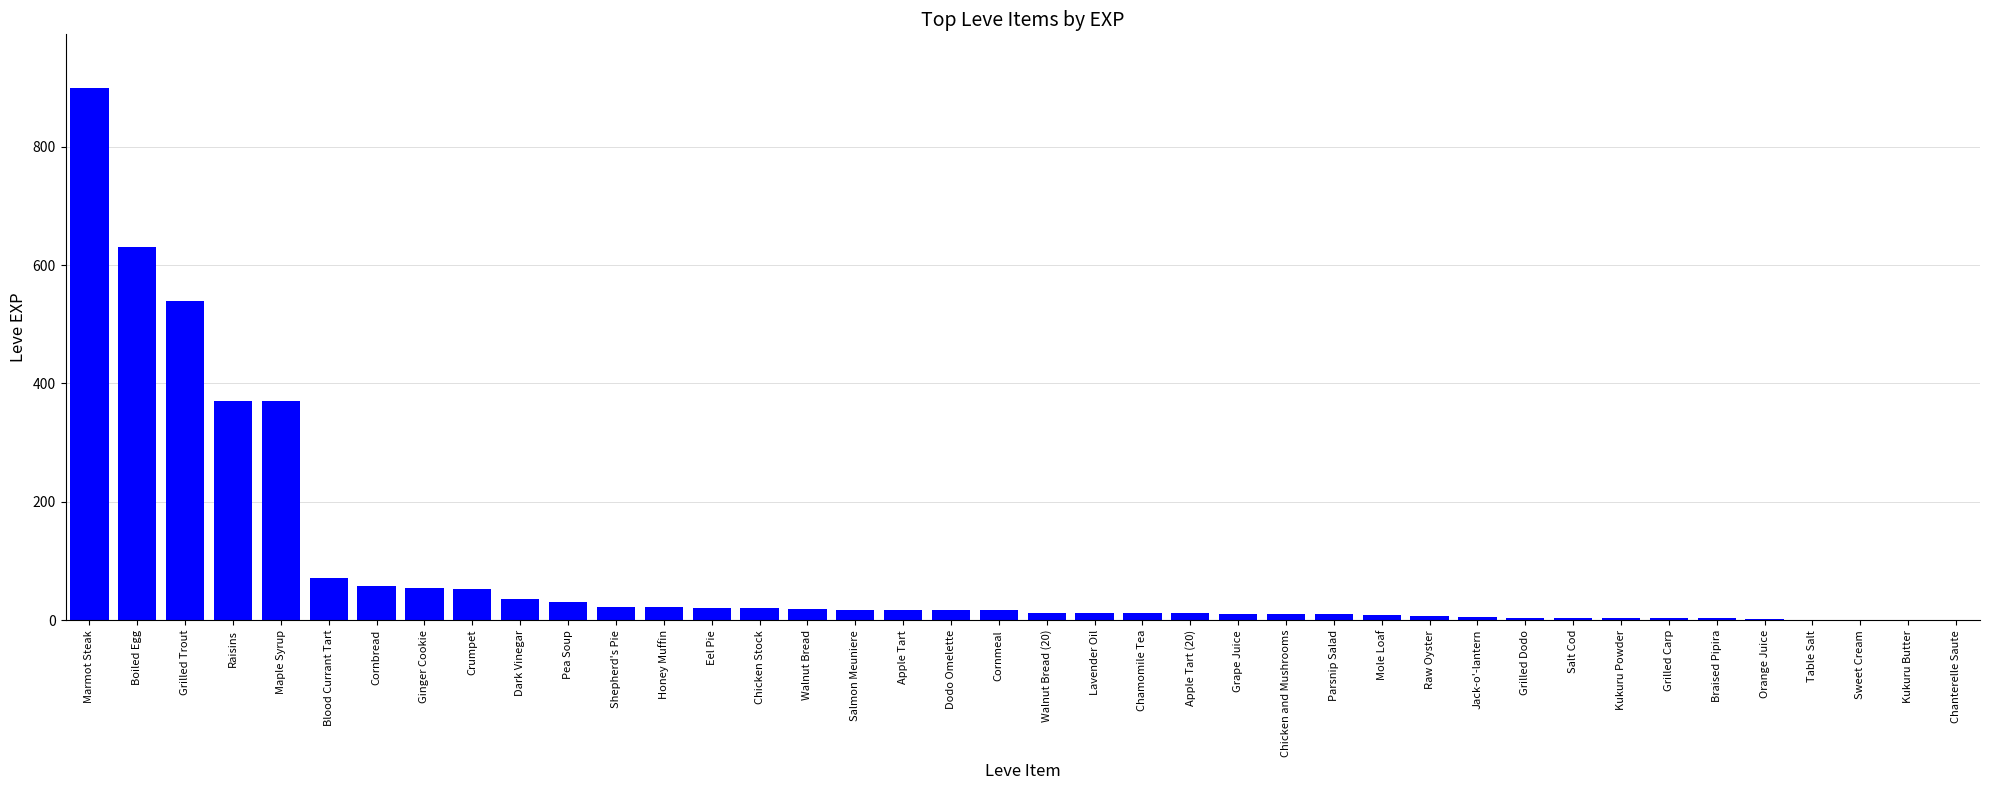

What is the maximum value shown in the chart?

900